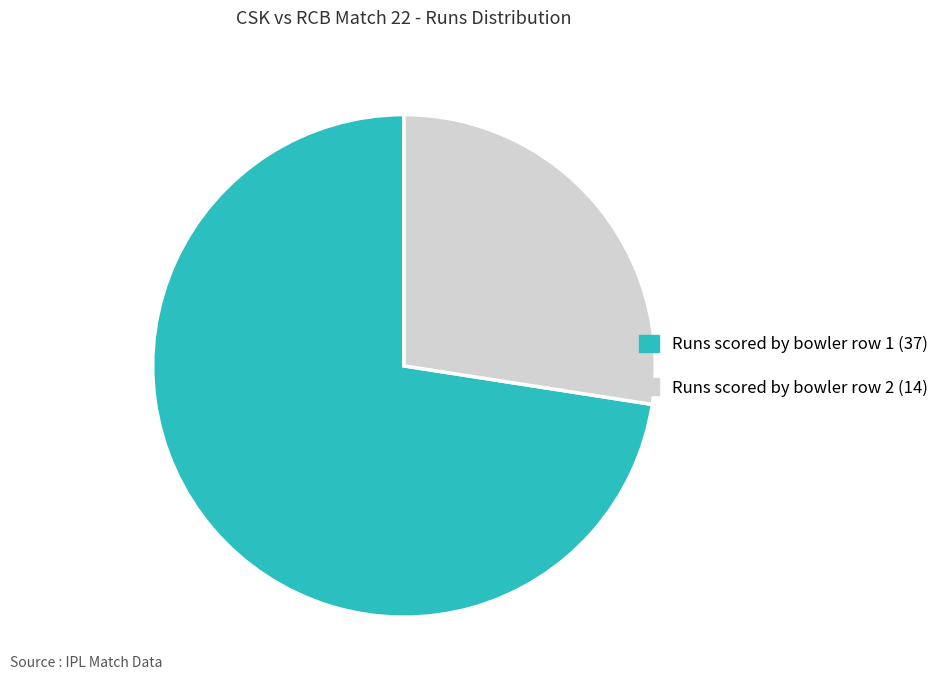

Does any single category account for the majority?

Yes